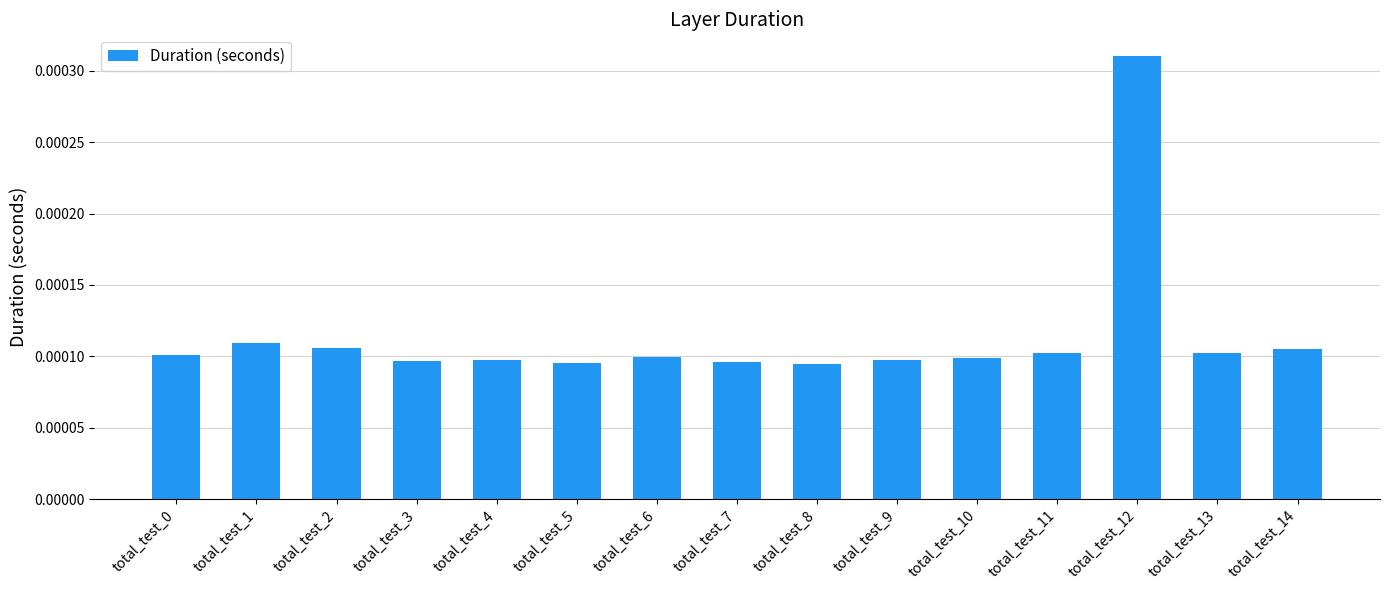

Between total_test_10 and total_test_12, which is larger?

total_test_12